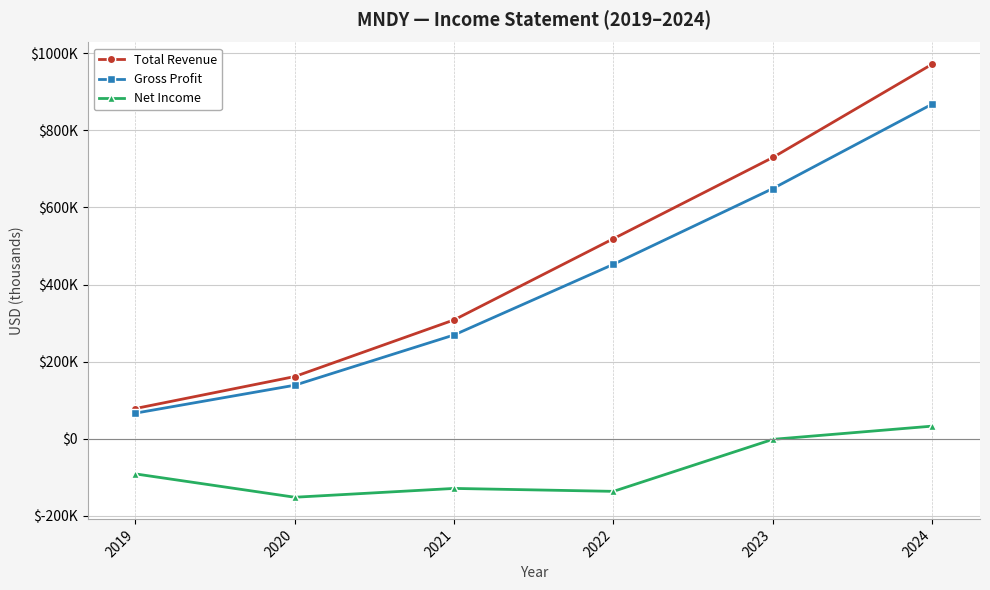

Read the Net Income value at 2023.

-1900